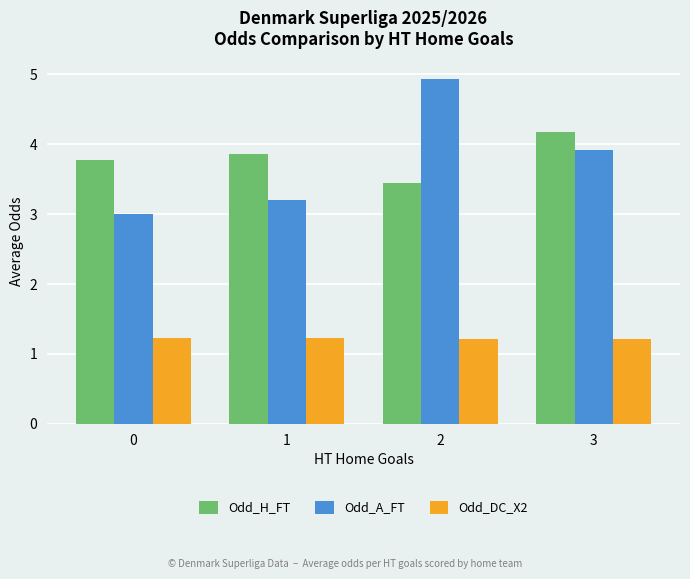

True or false: Odd_DC_X2 has a value of 1.2 at 2.

True